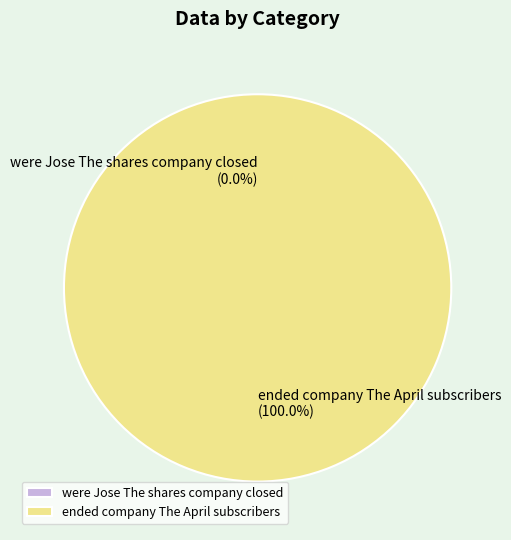

How many segments does this pie chart have?

2